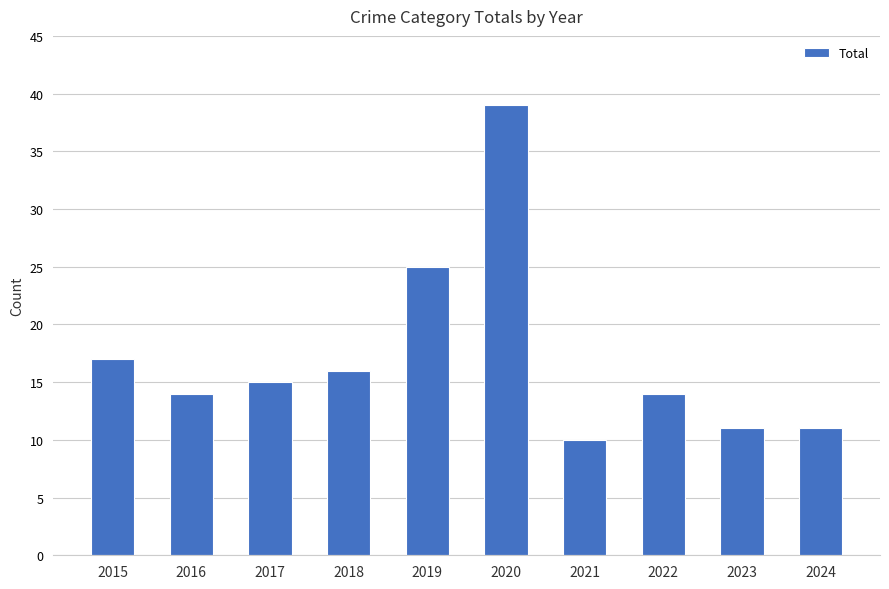

What is the sum of the values at 2022 and 2020?

53